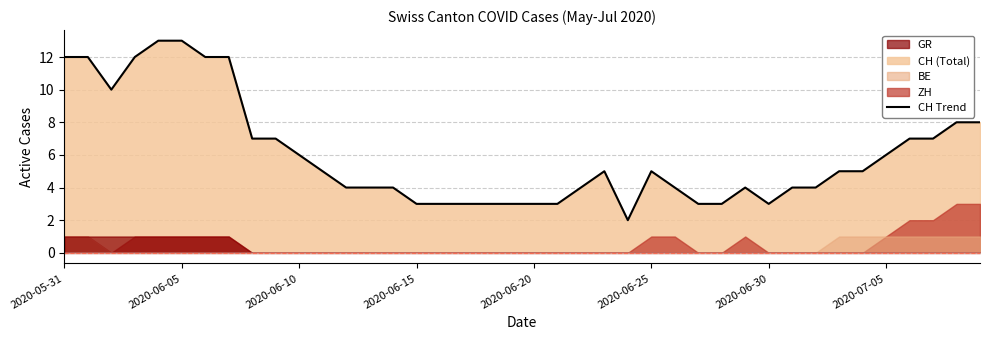

What is the difference between the maximum and minimum values?

11